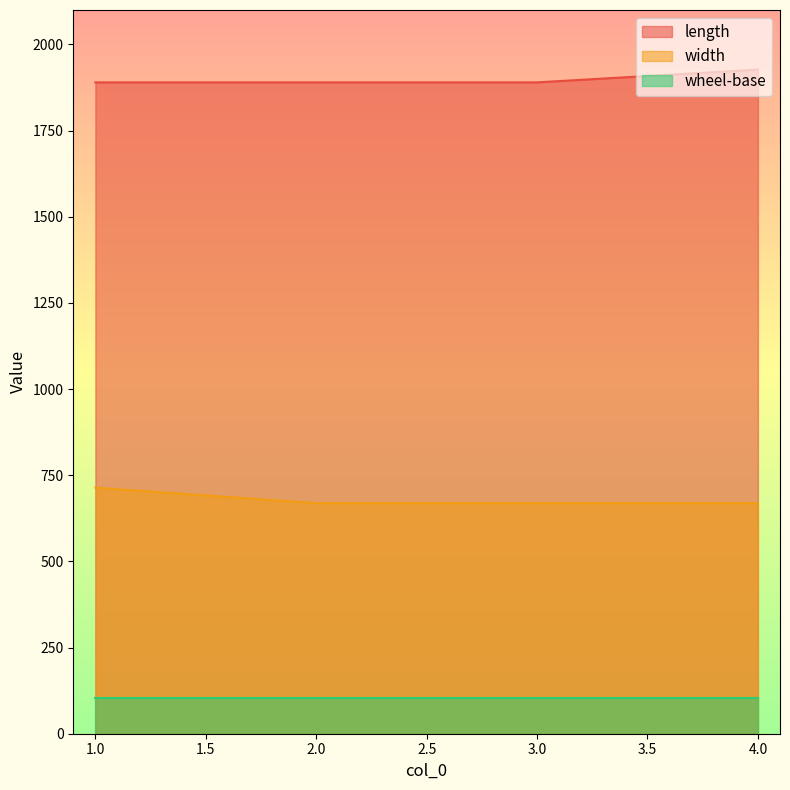

How many values in the width series exceed 669?

1